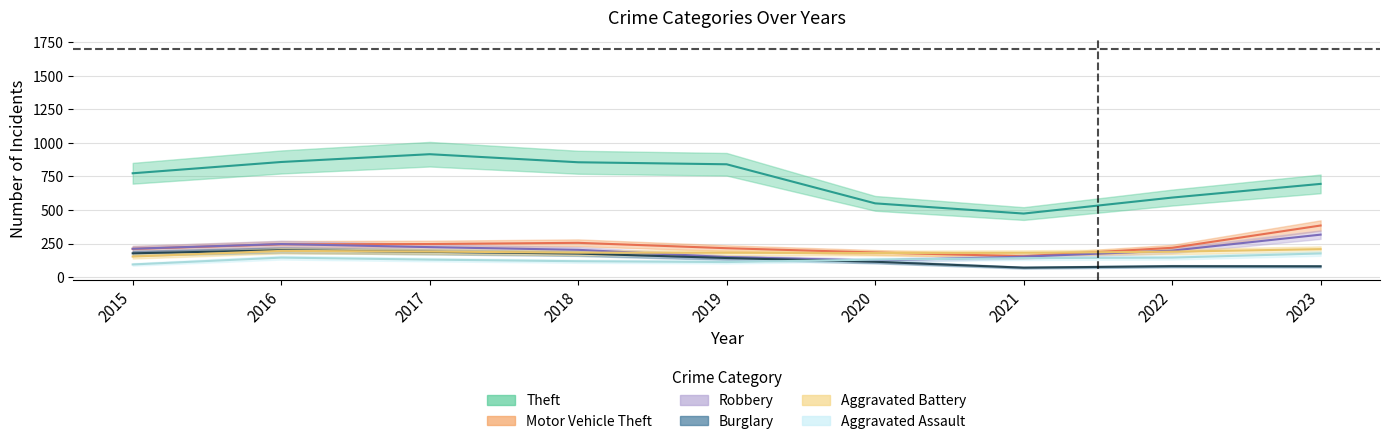

True or false: Robbery has a value of 204 at 2018.

True